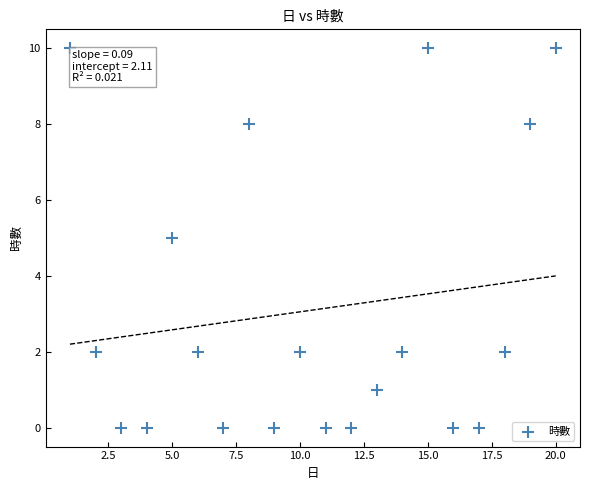

What is the range of X values (max minus min)?

19